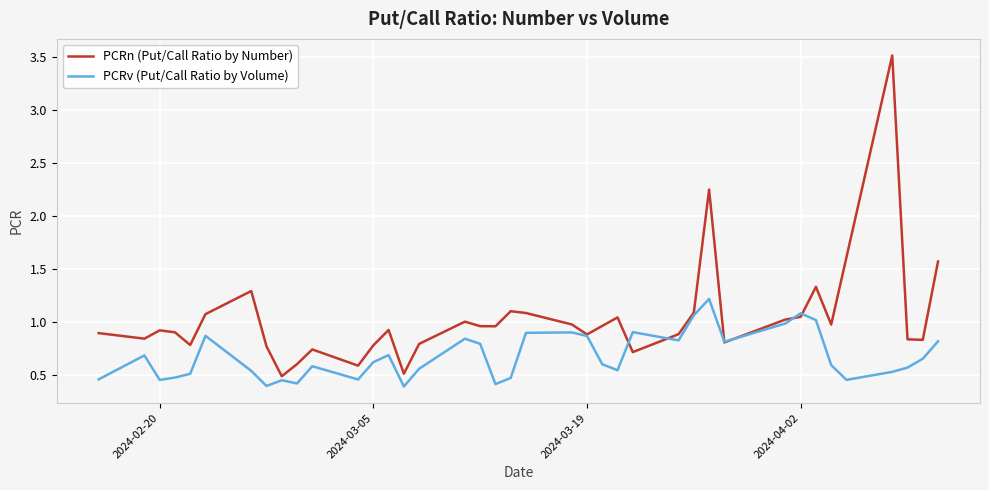

Which series has the largest range (max minus min)?

PCRn (Put/Call Ratio by Number)